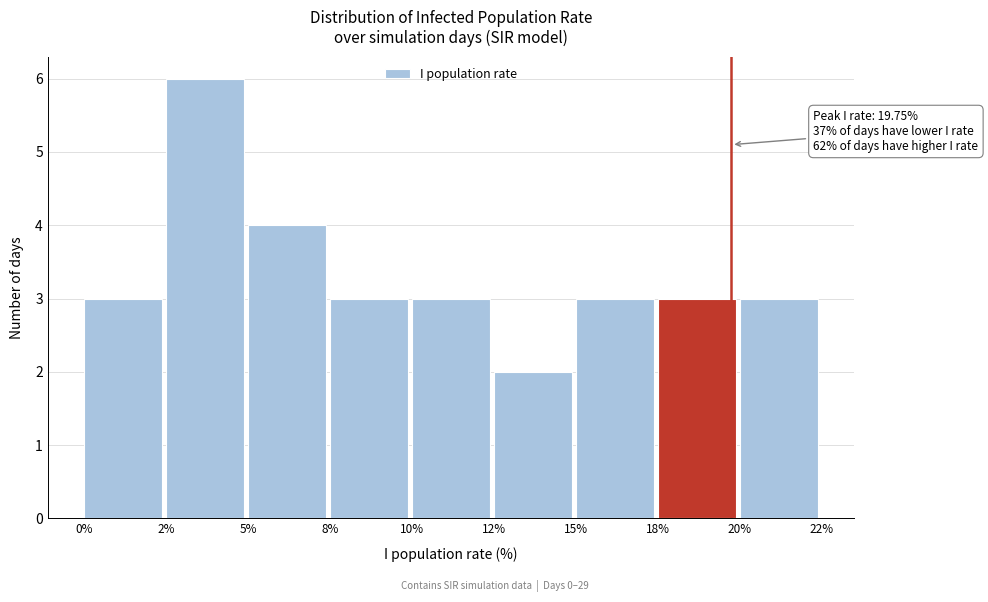

Reading left to right, extract all data points from this chart.

3	6	4	3	3	2	3	3	3